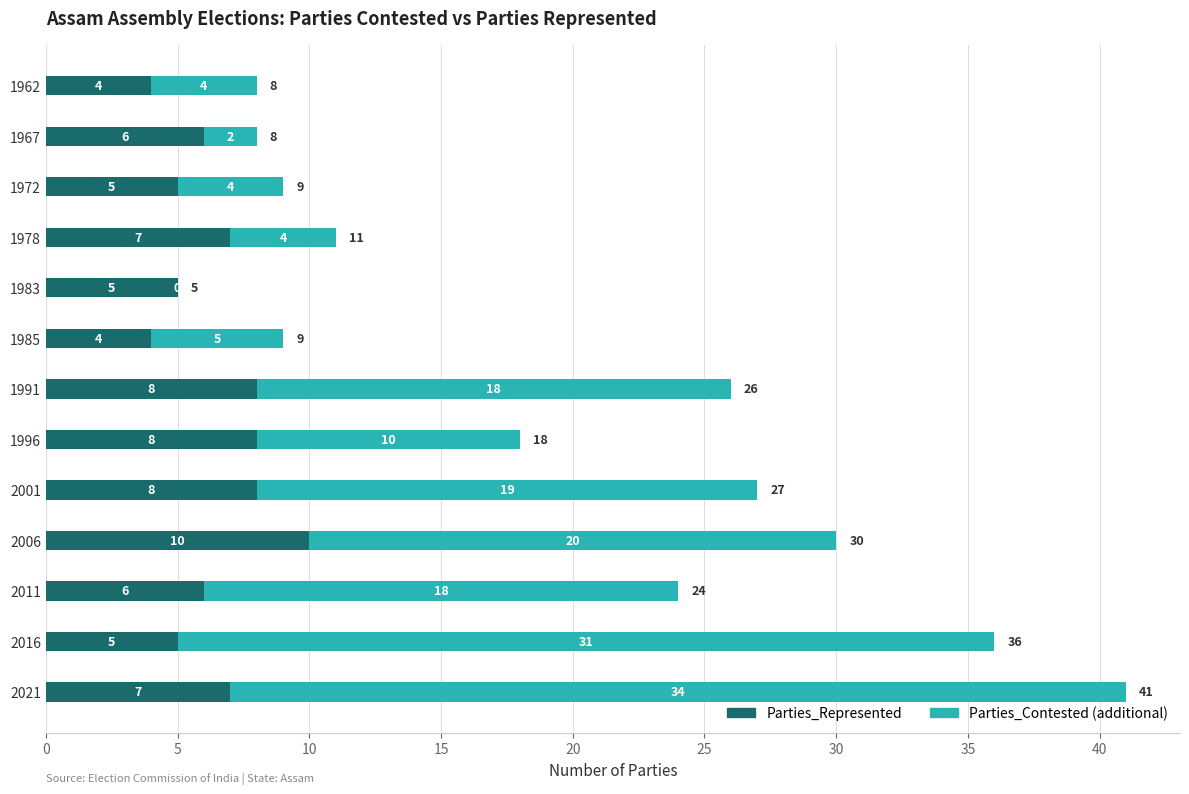

What is the sum of the Parties_Represented values at 1978 and 2011?

13